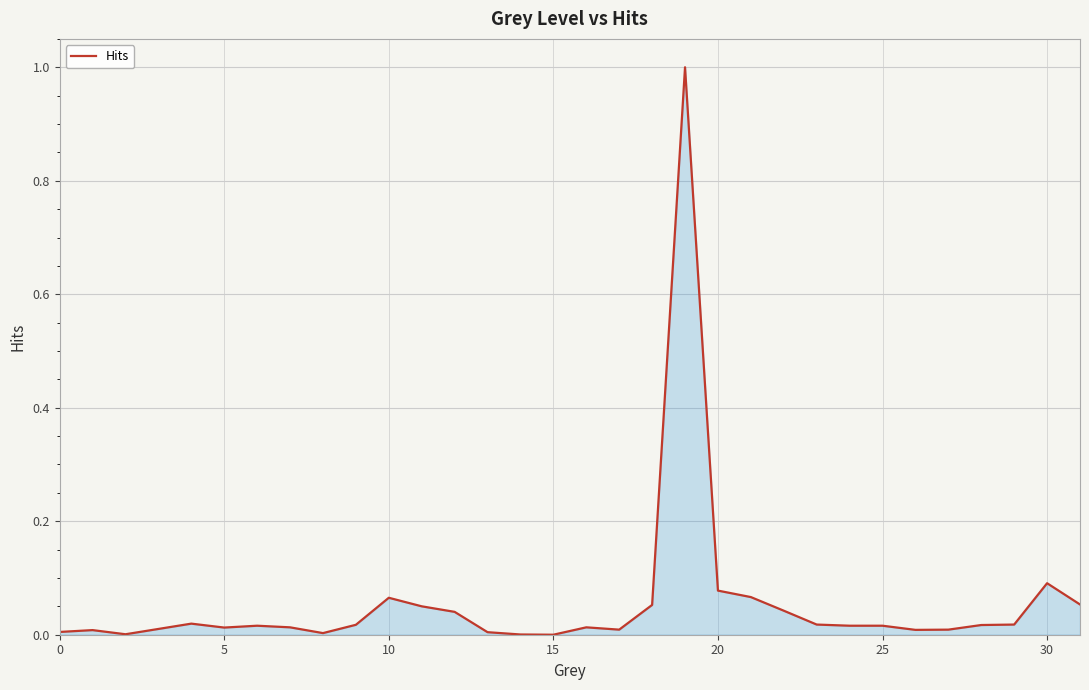

What is the maximum value shown in the chart?

1.0